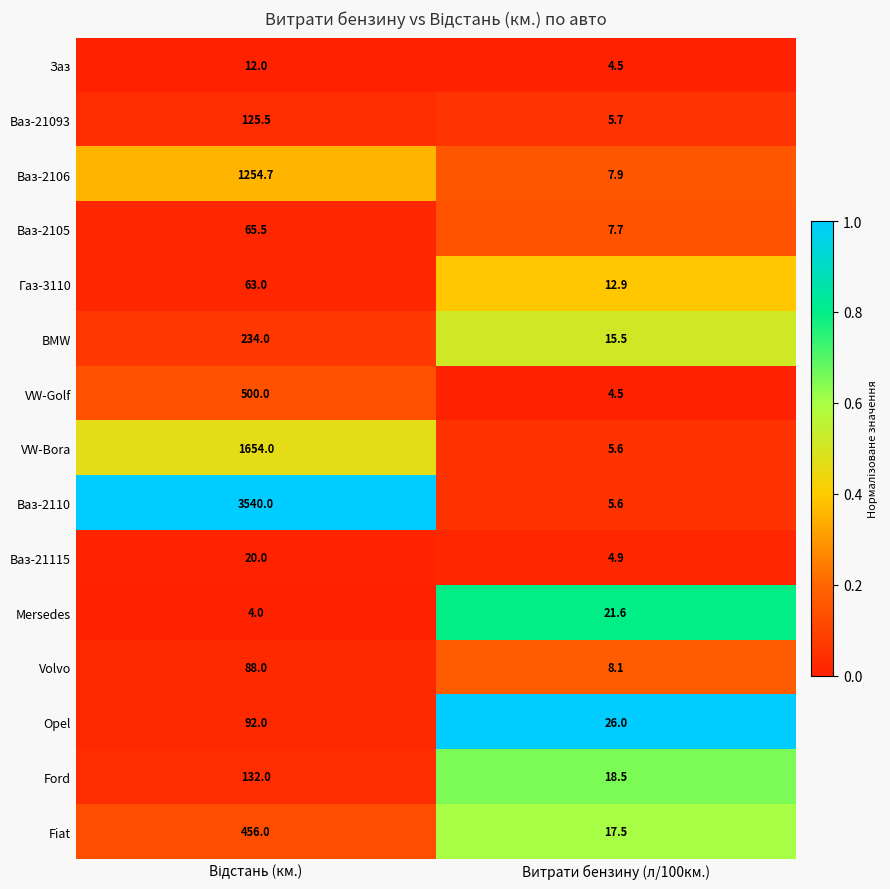

What is the difference between the maximum and minimum values in the Газ-3110 series?

50.1